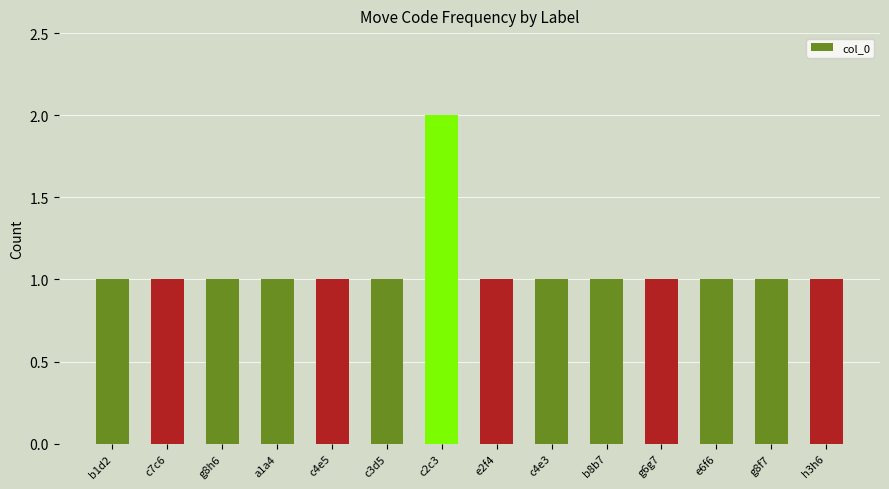

What position from the right is b8b7?

5